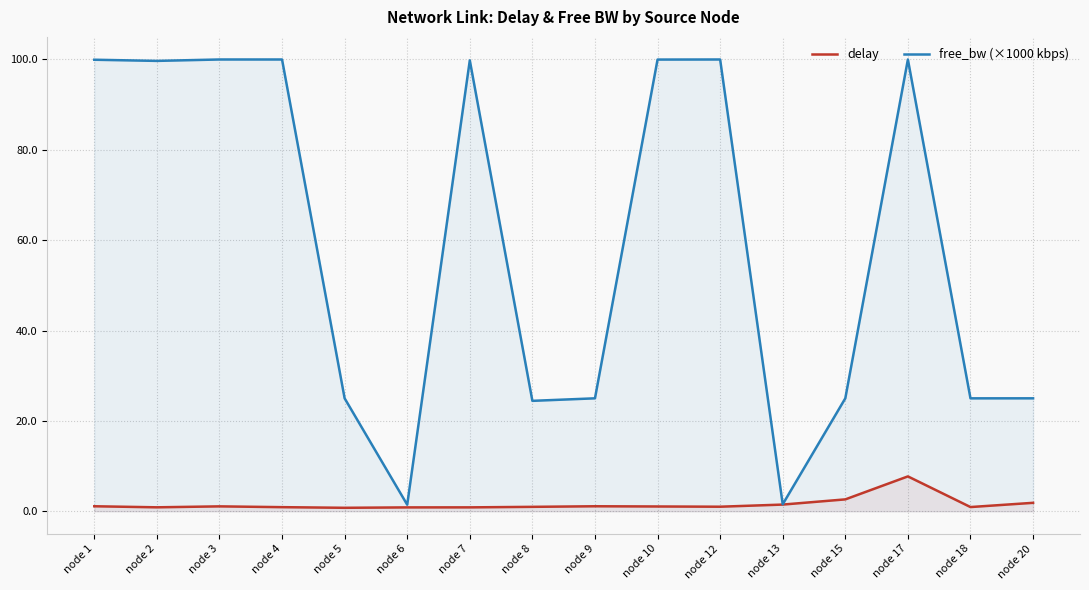

Rank the series by their maximum value, from lowest to highest.

delay, free_bw (×1000 kbps)